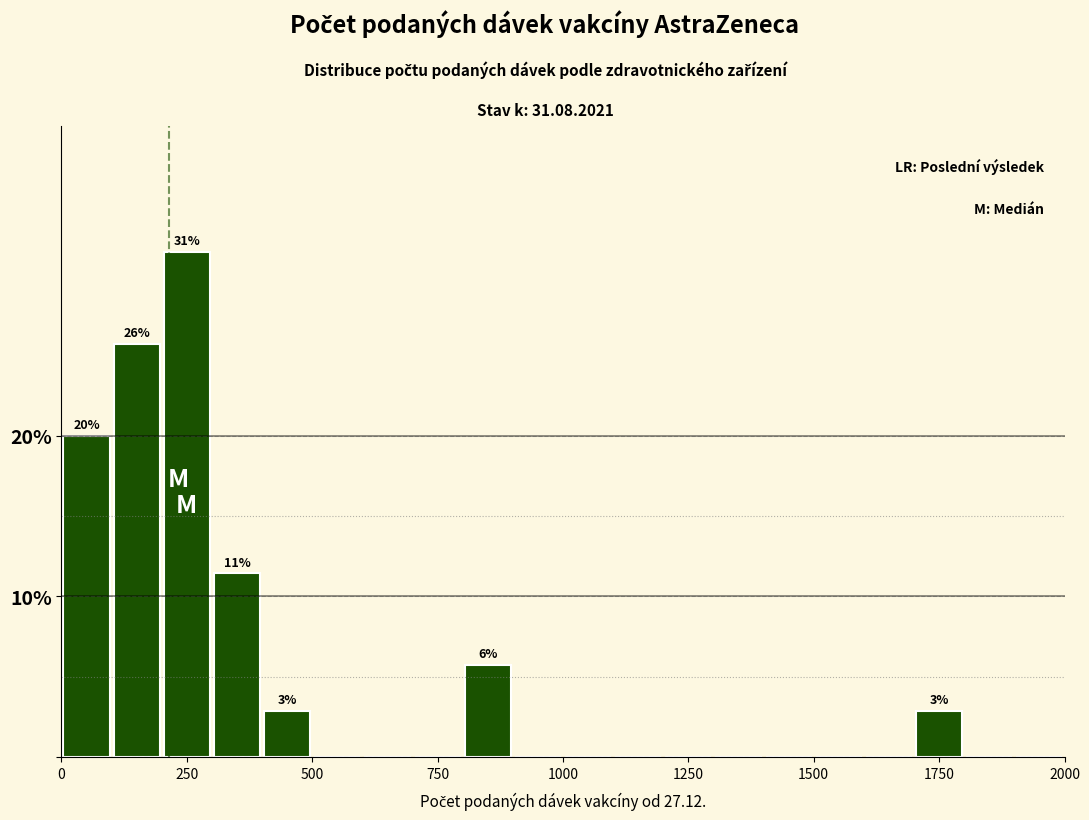

Read against the x-axis, roughly where is the centre of the tallest bar?

250